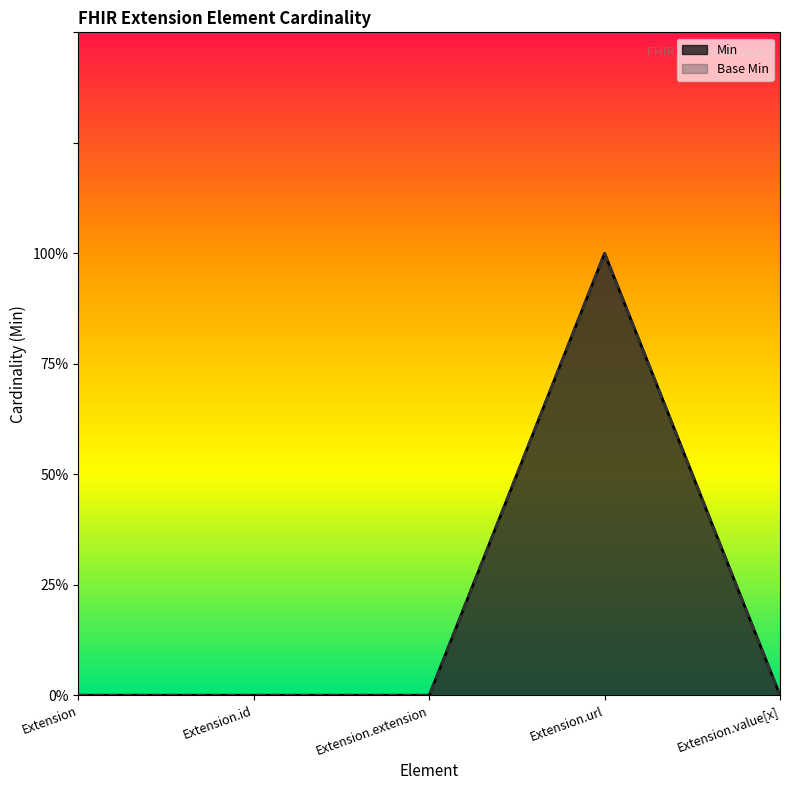

What is the sum of all Min values?

1